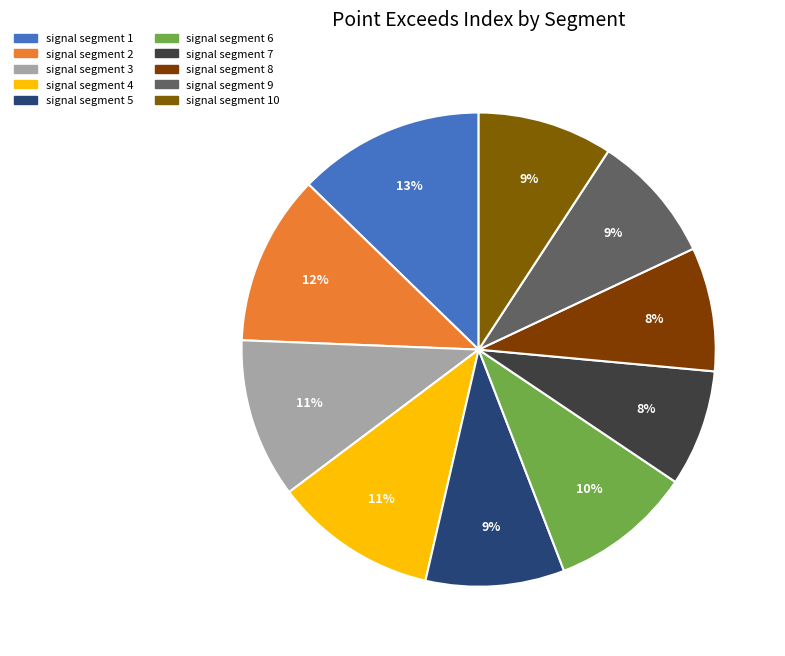

Does signal segment 7 account for over 50% of the chart?

No